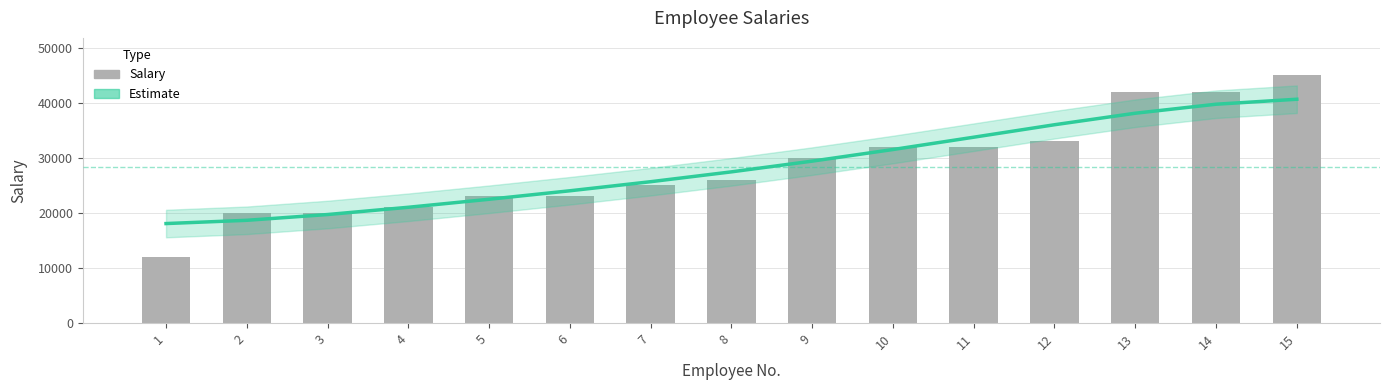

Rank the categories by Estimate value from highest to lowest.

15, 14, 13, 12, 11, 10, 9, 8, 7, 6, 5, 4, 3, 2, 1